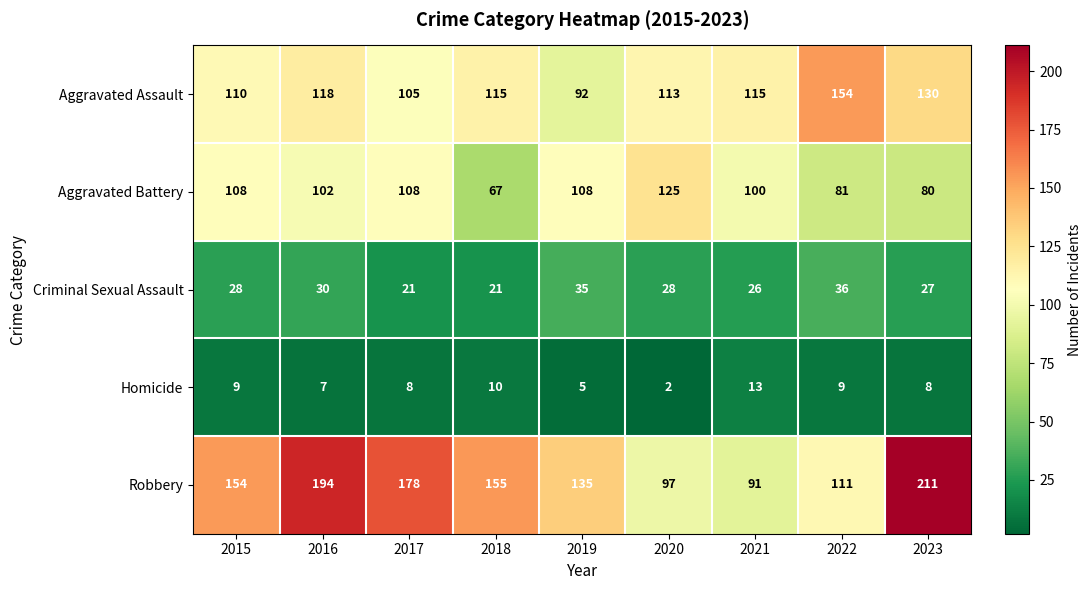

Which series has the largest range (max minus min)?

Robbery